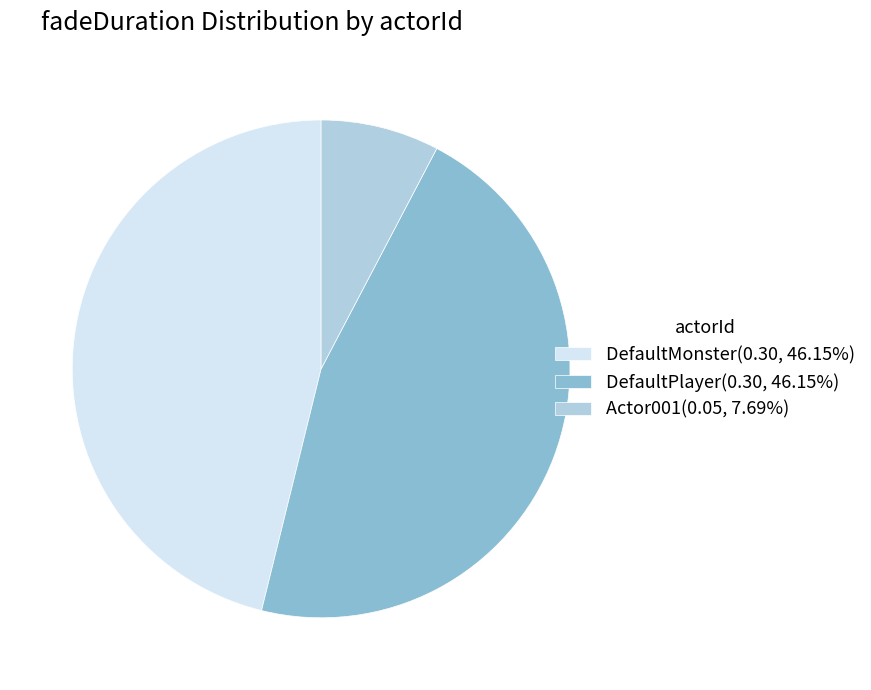

How many slices are in this pie chart?

3